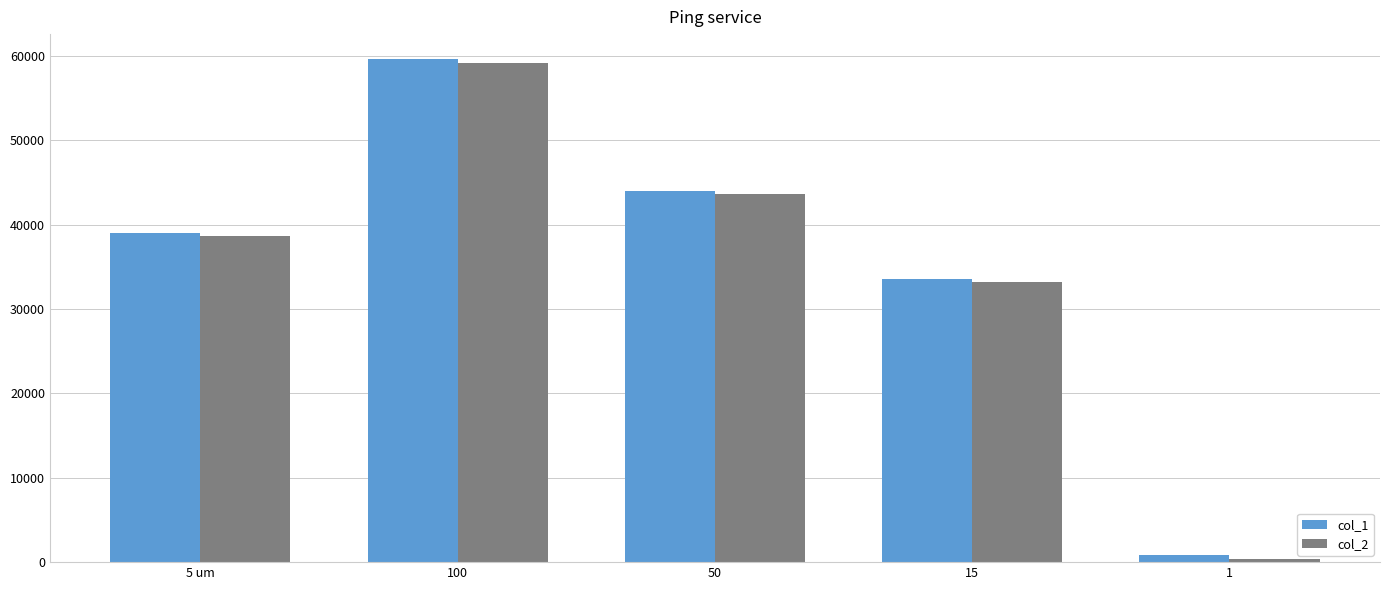

The col_2 series shows 93785 at 100. True or false?

False